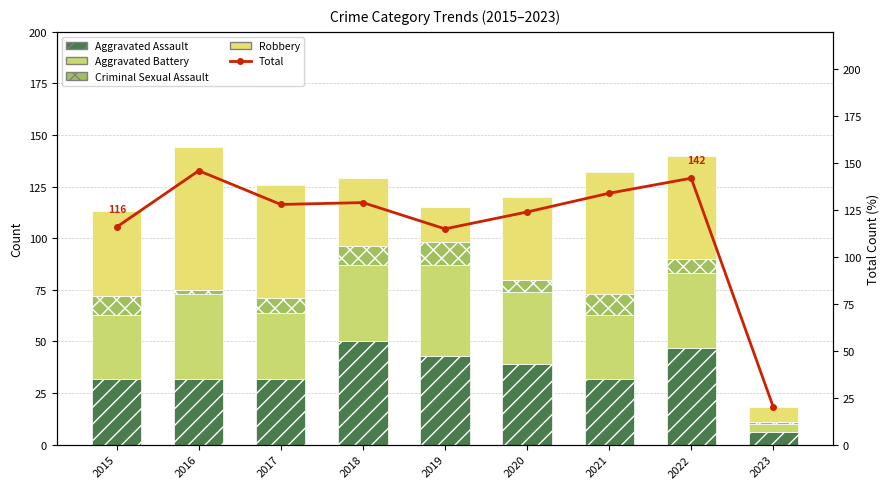

What is the total value across all series at 2017?

254